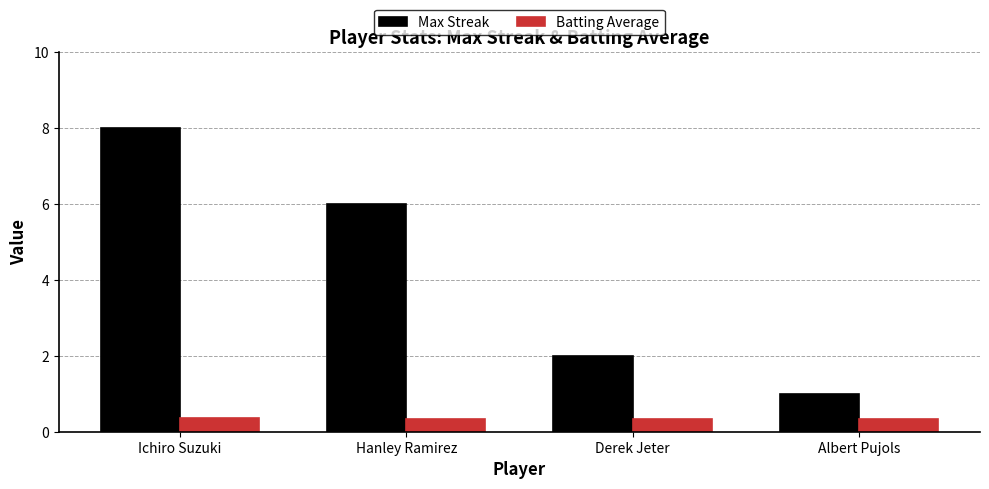

What is the value of the Batting Average bar at the 4th from the left?

0.3